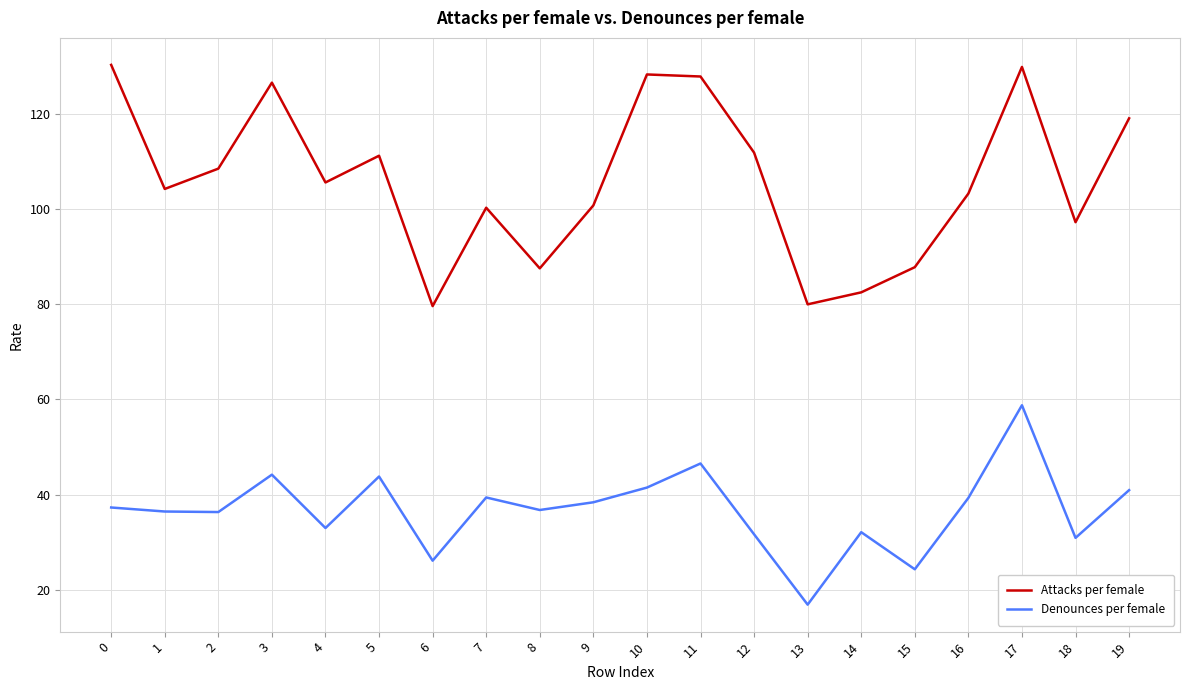

True or false: Denounces per female has a value of 31.6 at 12.

True